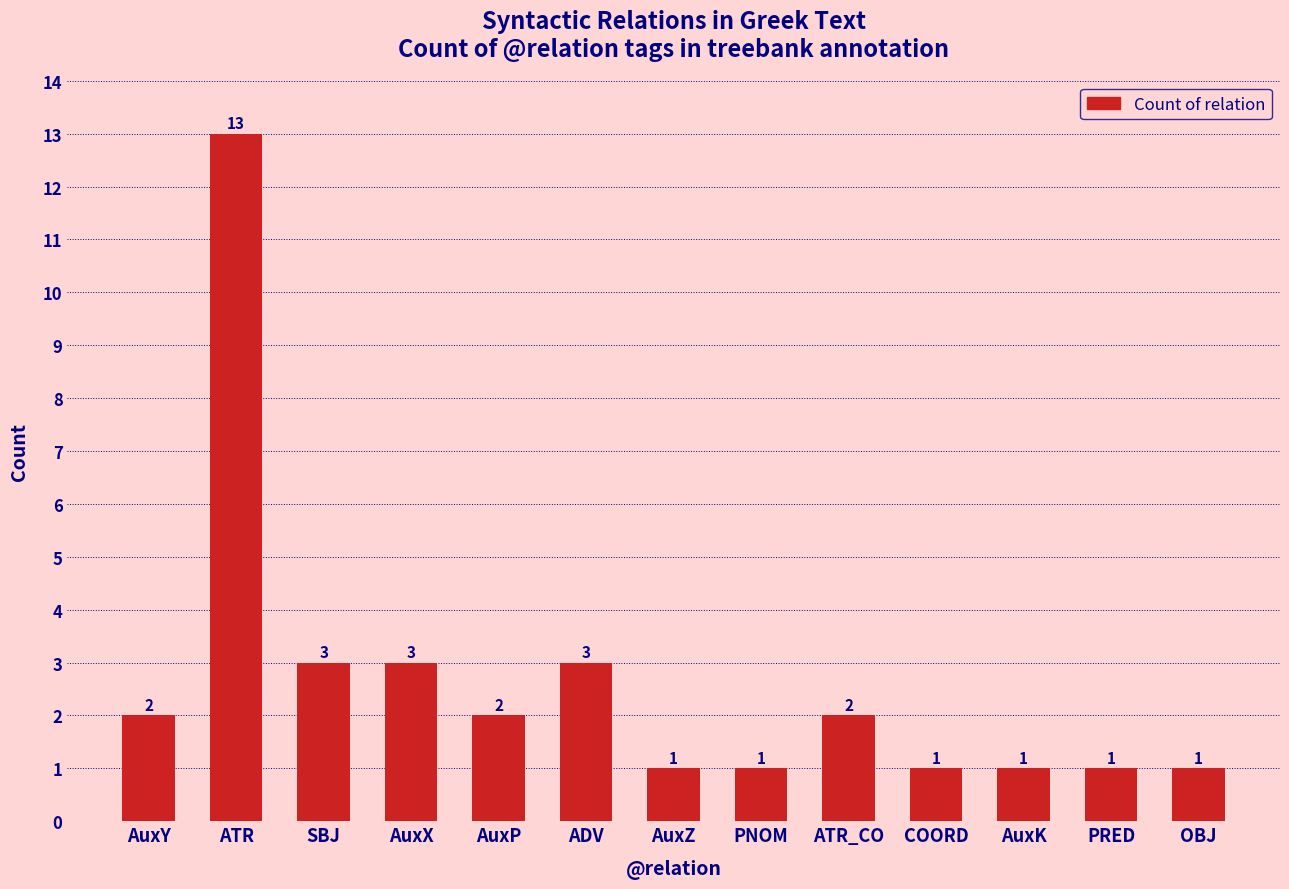

Reading left to right, list all the values displayed in this chart.

2	13	3	3	2	3	1	1	2	1	1	1	1